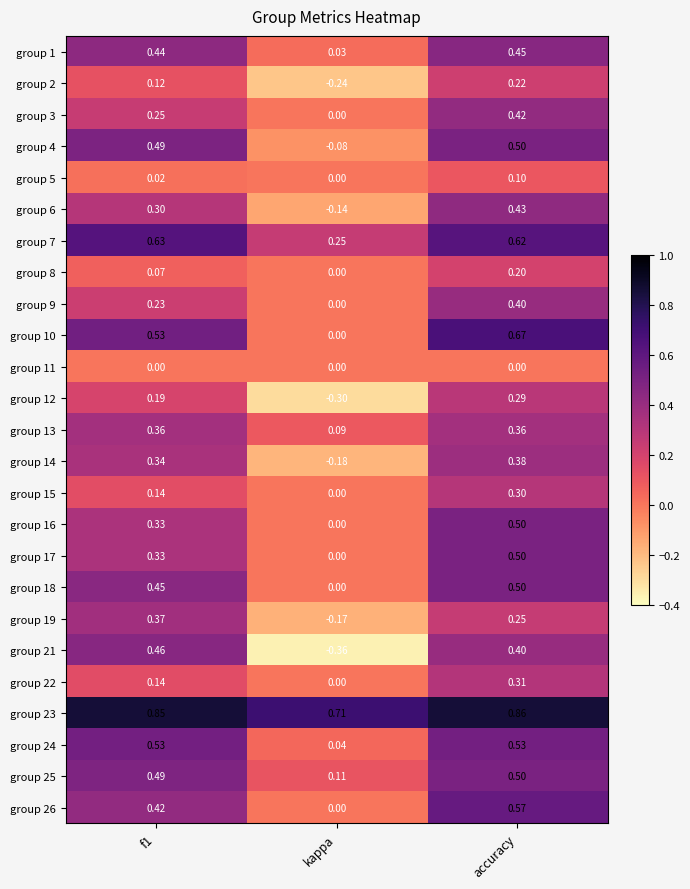

Where is group 23 nearest to the value 0?

kappa